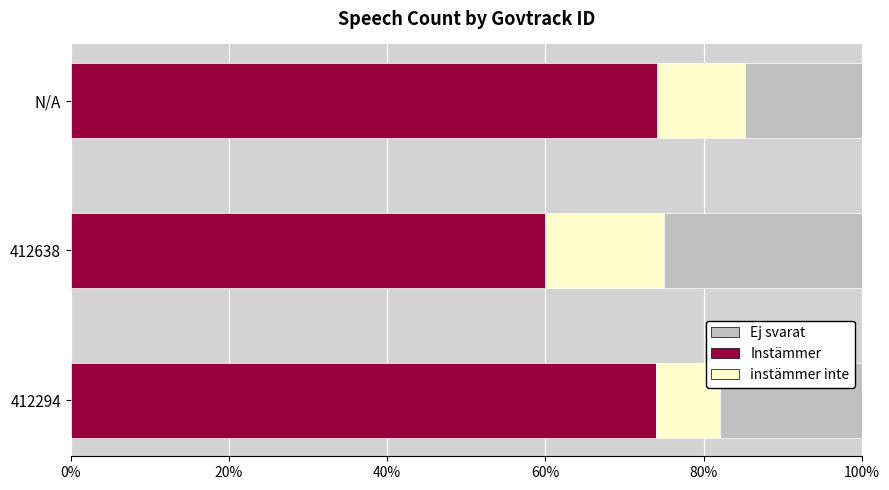

Is it true that Instämmer equals 60.0 at 412638?

True